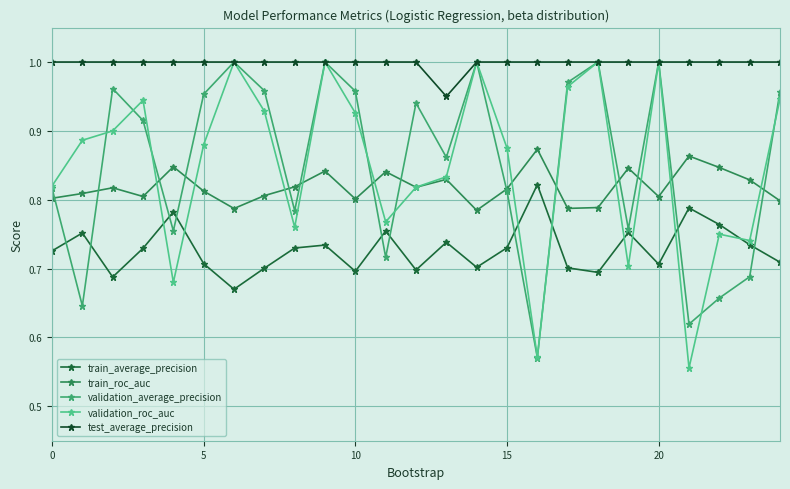

True or false: test_average_precision and train_average_precision cross at least once.

False